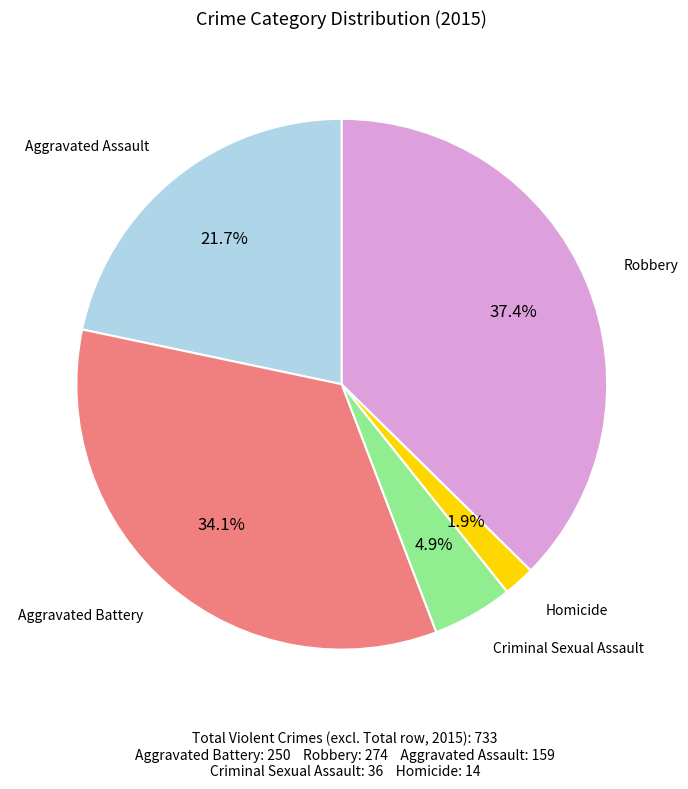

How many segments does this pie chart have?

5